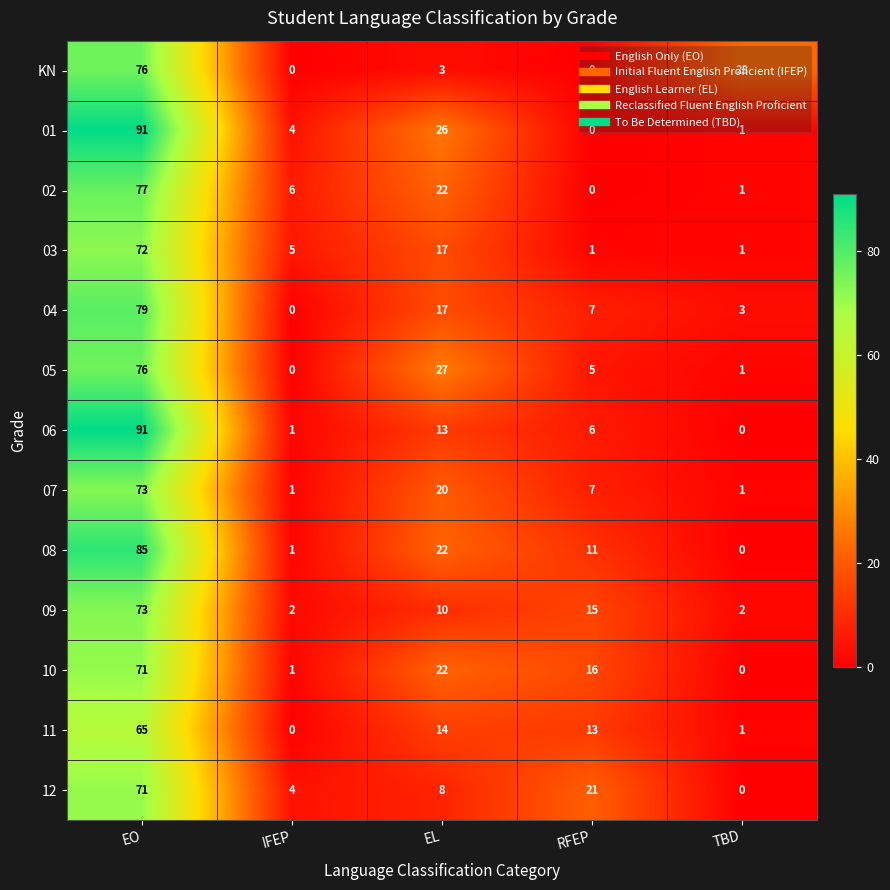

What is the average value of the KN series?

20